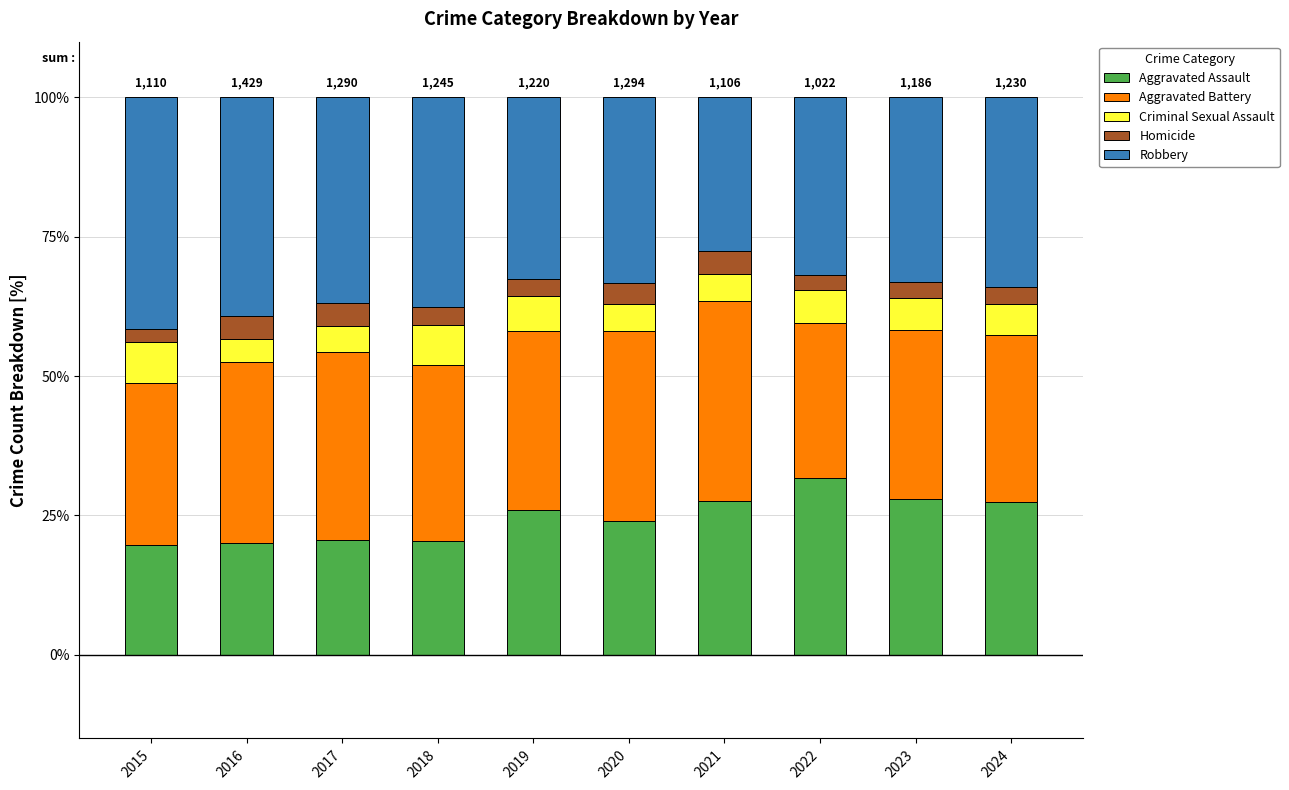

How many data points does each series have?

10